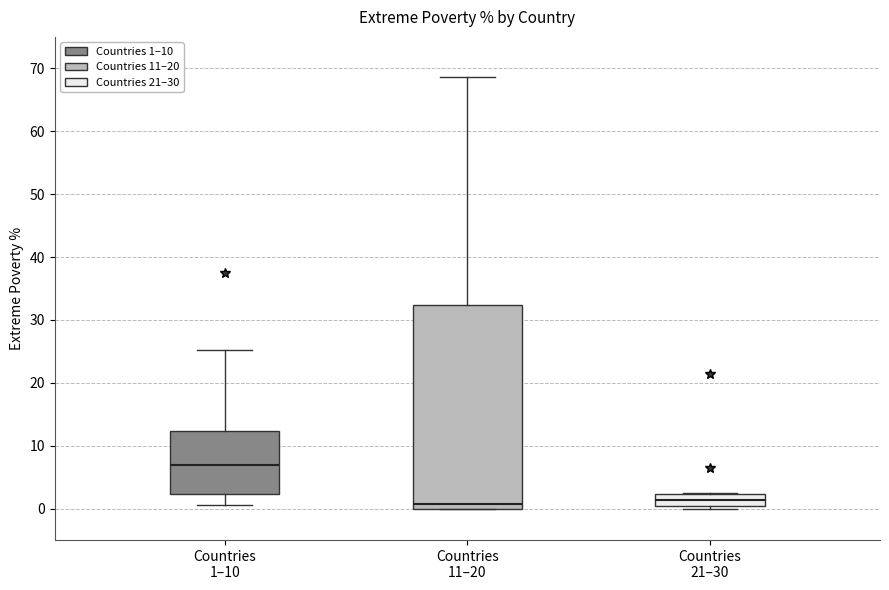

Which box's median line is the highest?

Countries 1–10